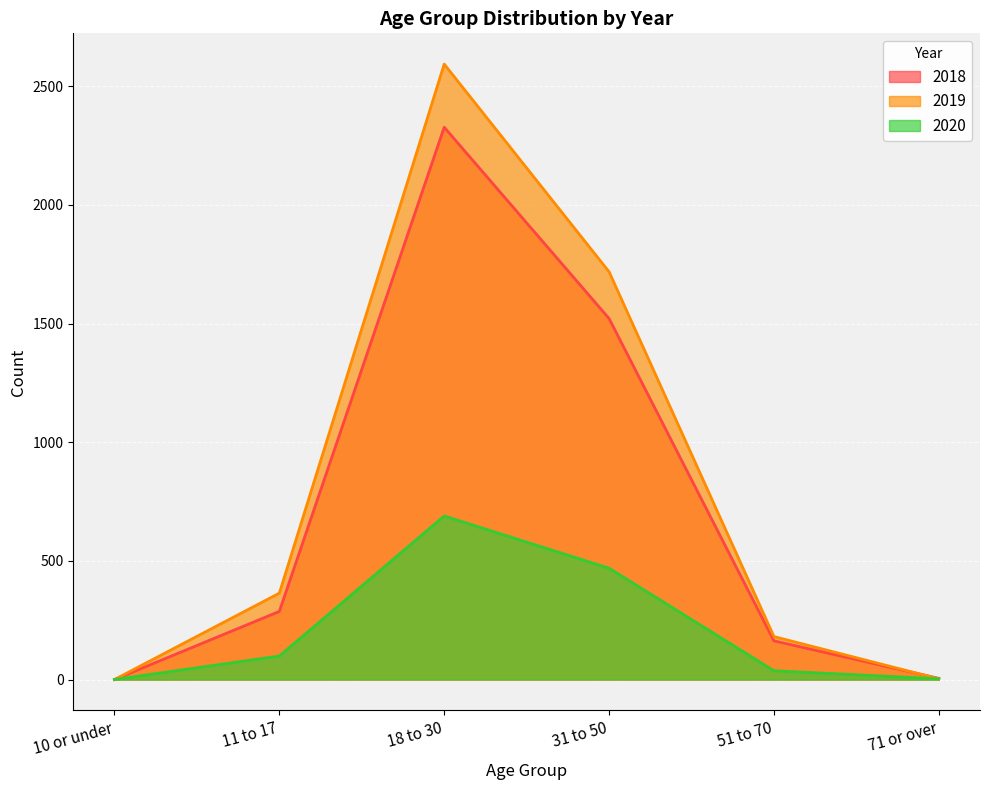

True or false: 2018 has more than 2 interior local peaks.

False